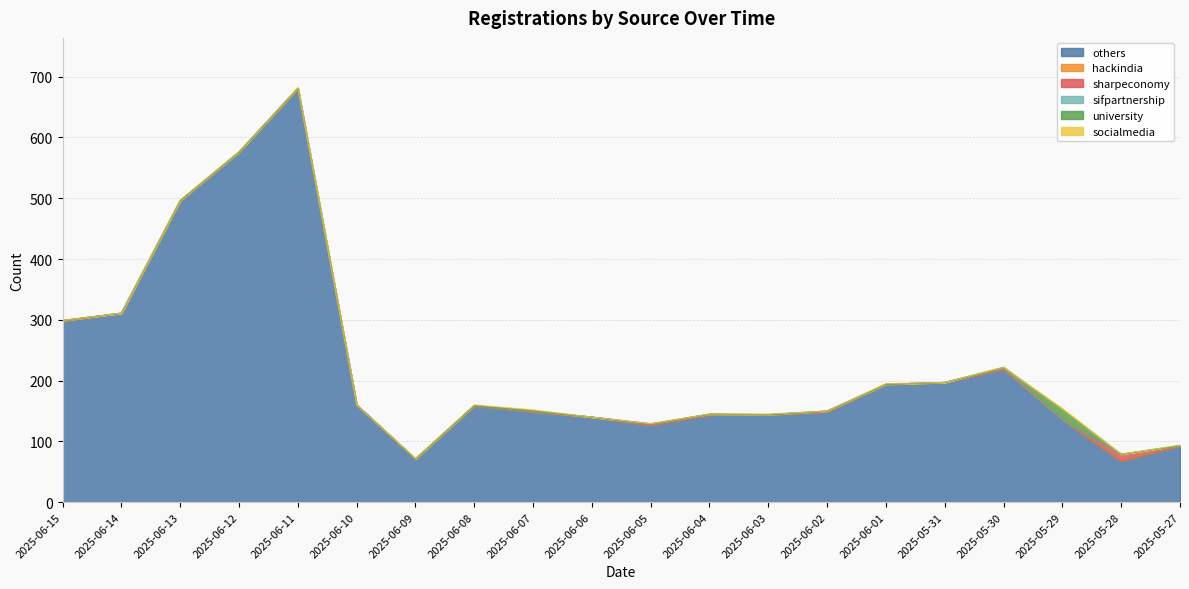

What is the difference between the maximum and minimum values in the university series?

16